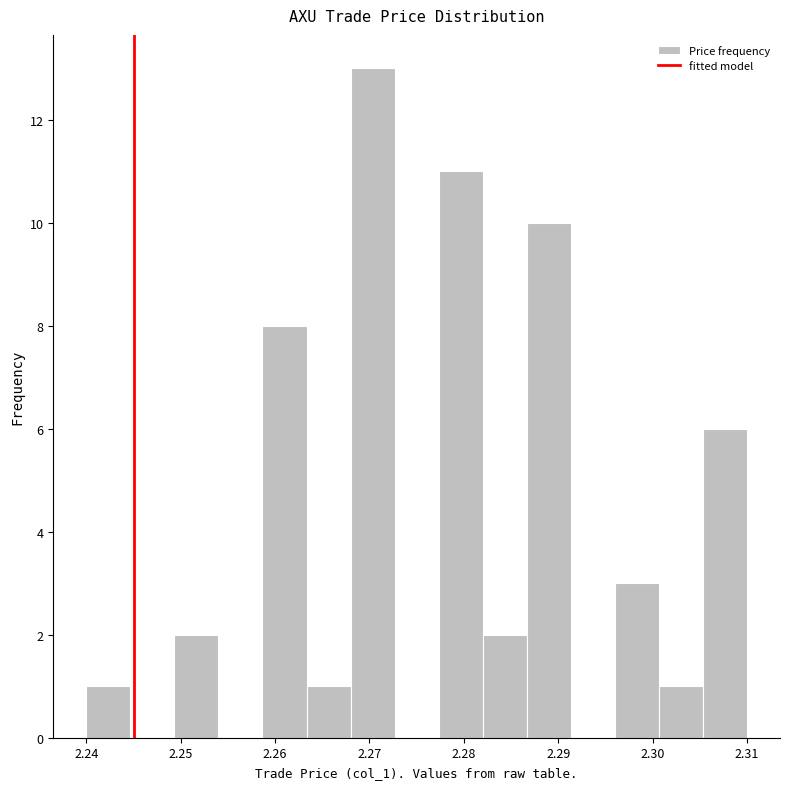

Over which range of the x-axis is the bar tallest?

2.268 to 2.273